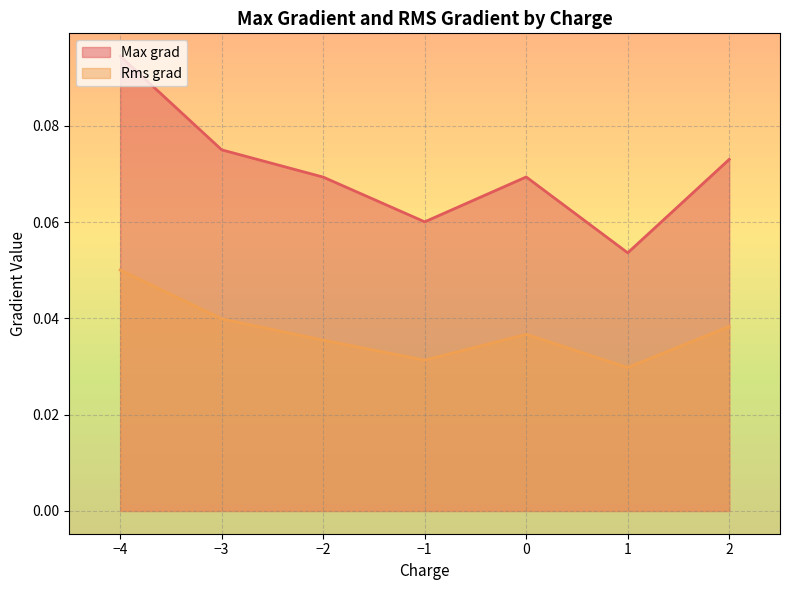

Which series has the largest range (max minus min)?

Max grad